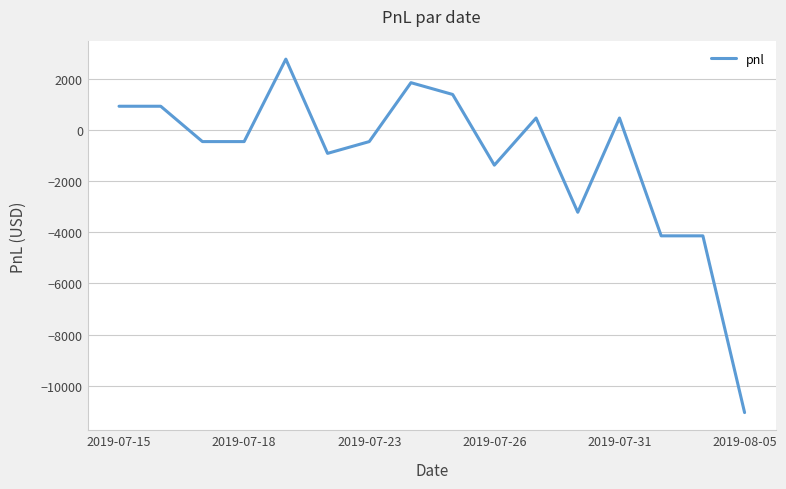

What is the difference between the maximum and minimum values?

13800